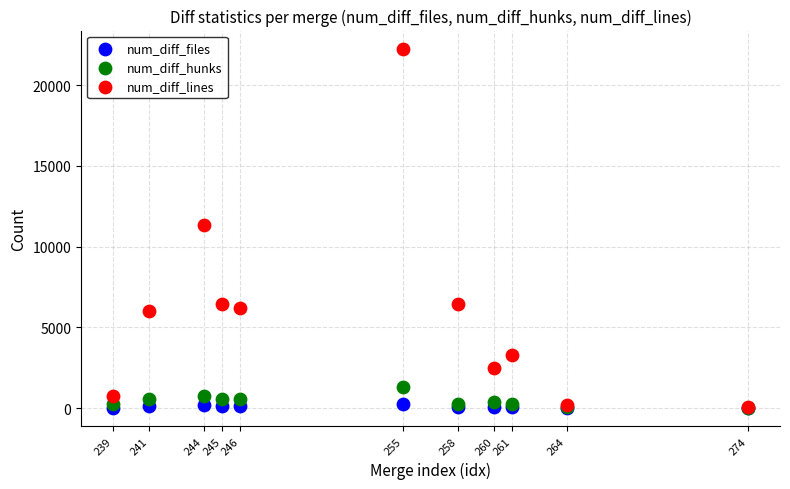

What are all the series names shown in the legend?

num_diff_files, num_diff_hunks, num_diff_lines